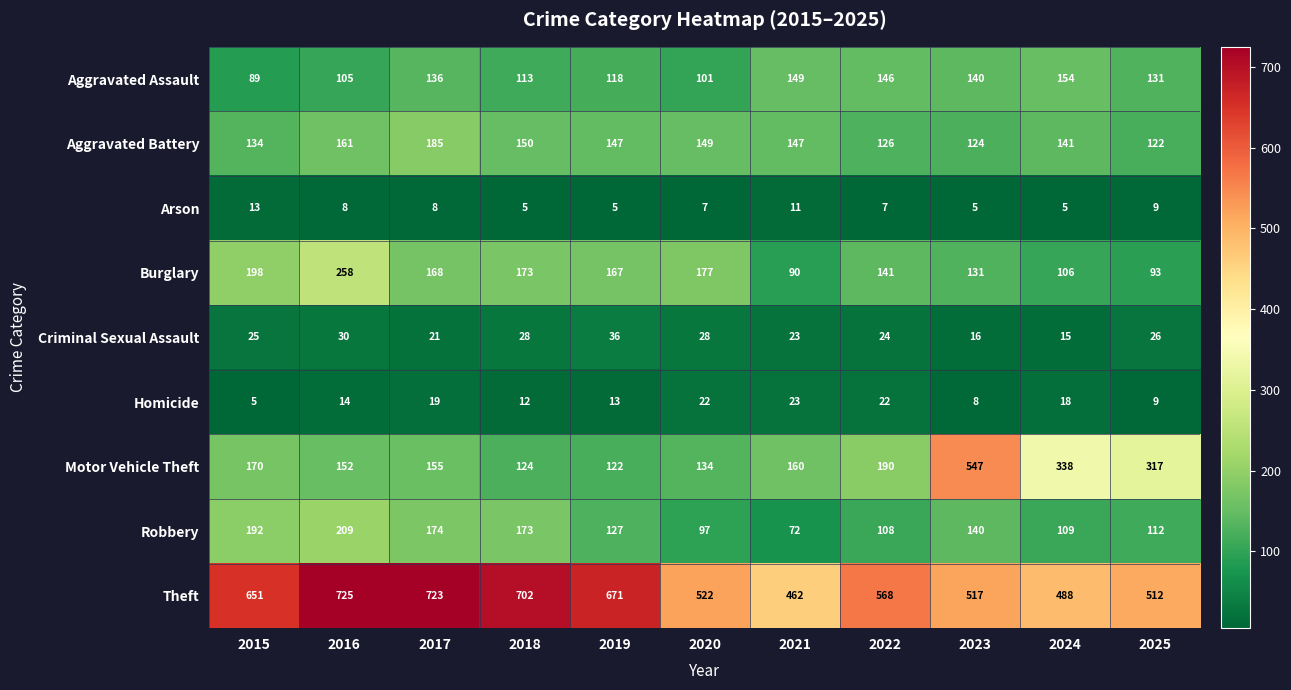

Is it true that Homicide equals 12 at 2018?

True